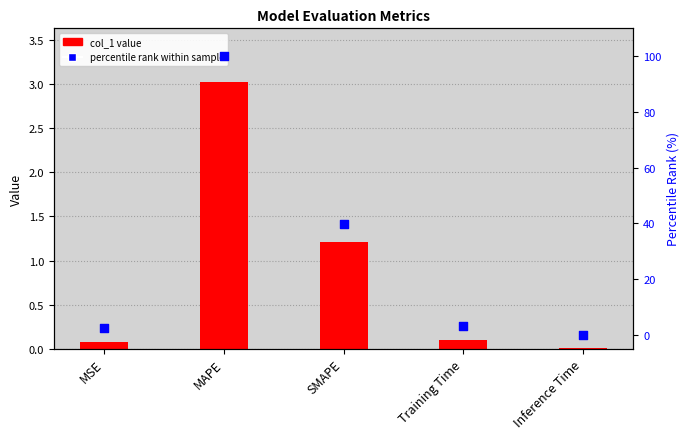

At how many categories does at least one series exceed 9?

2